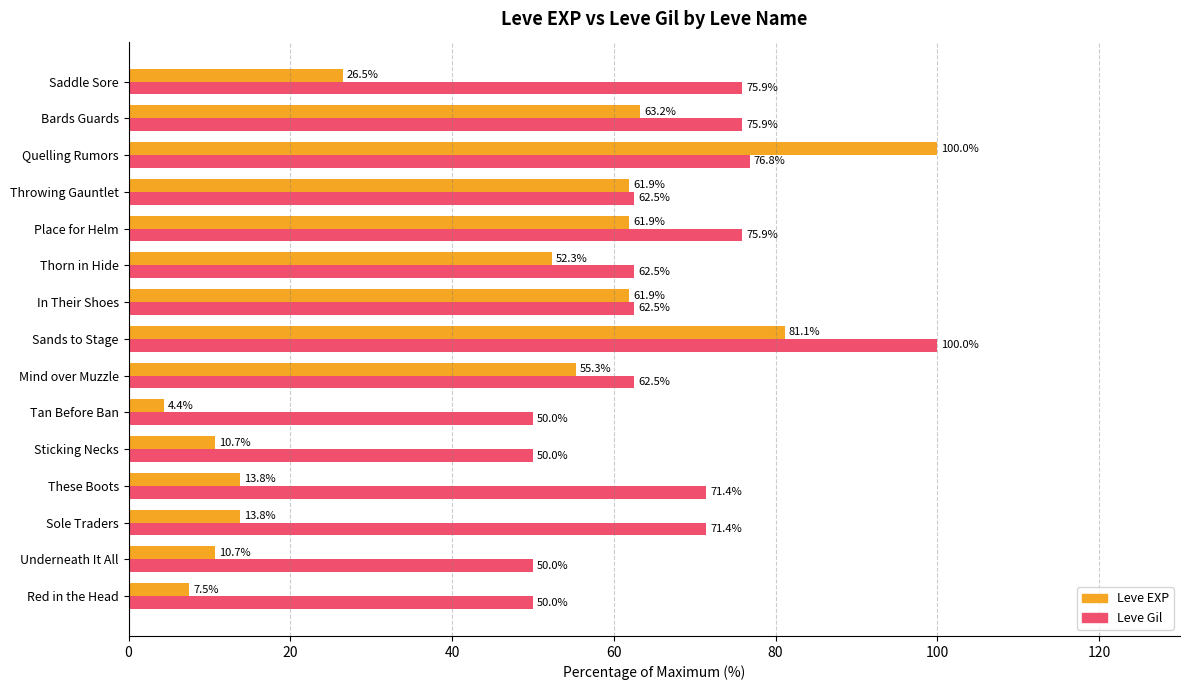

How many values in the Leve Gil series are below 62?

4